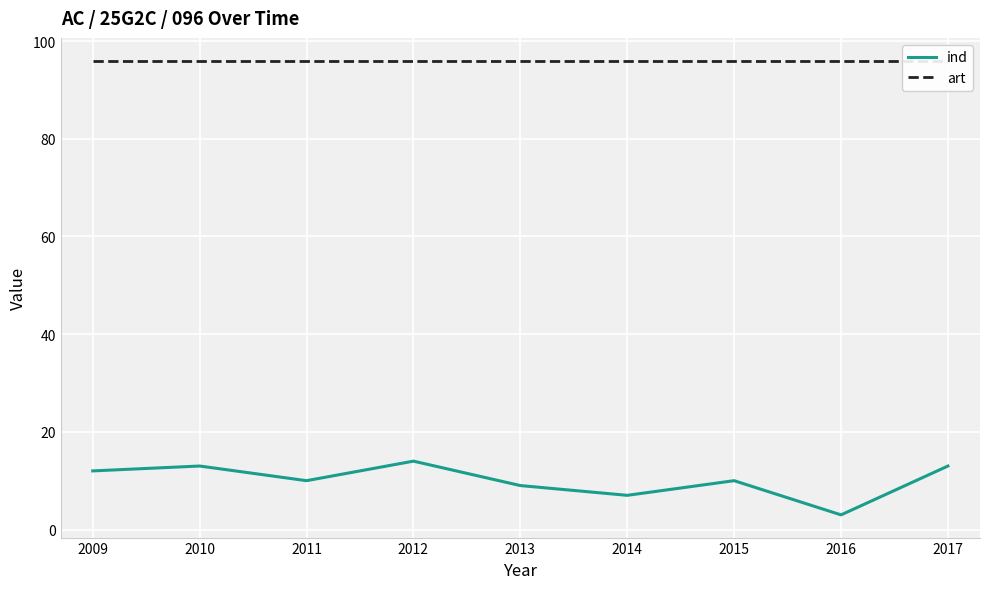

Reading left to right, what are all the values shown in this chart?

ind: 2009=12	2010=13	2011=10	2012=14	2013=9	2014=7	2015=10	2016=3	2017=13
art: 2009=96	2010=96	2011=96	2012=96	2013=96	2014=96	2015=96	2016=96	2017=96